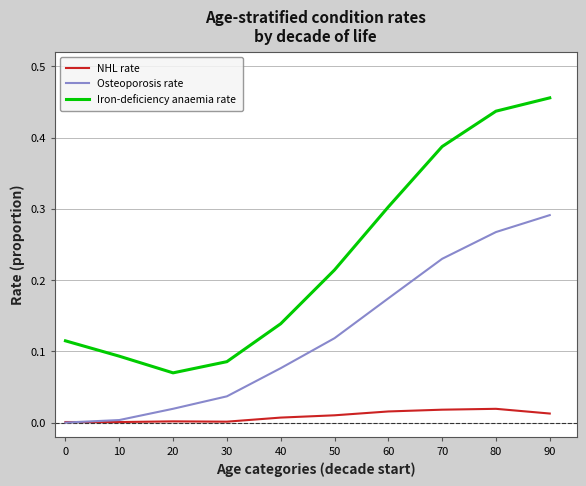

The NHL rate series shows 0.0 at 30. True or false?

True